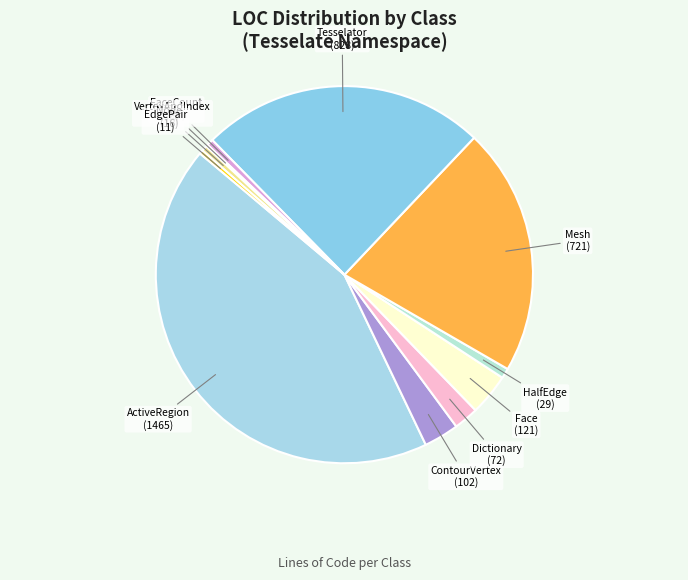

Is it true that Face is 4% of the pie?

True